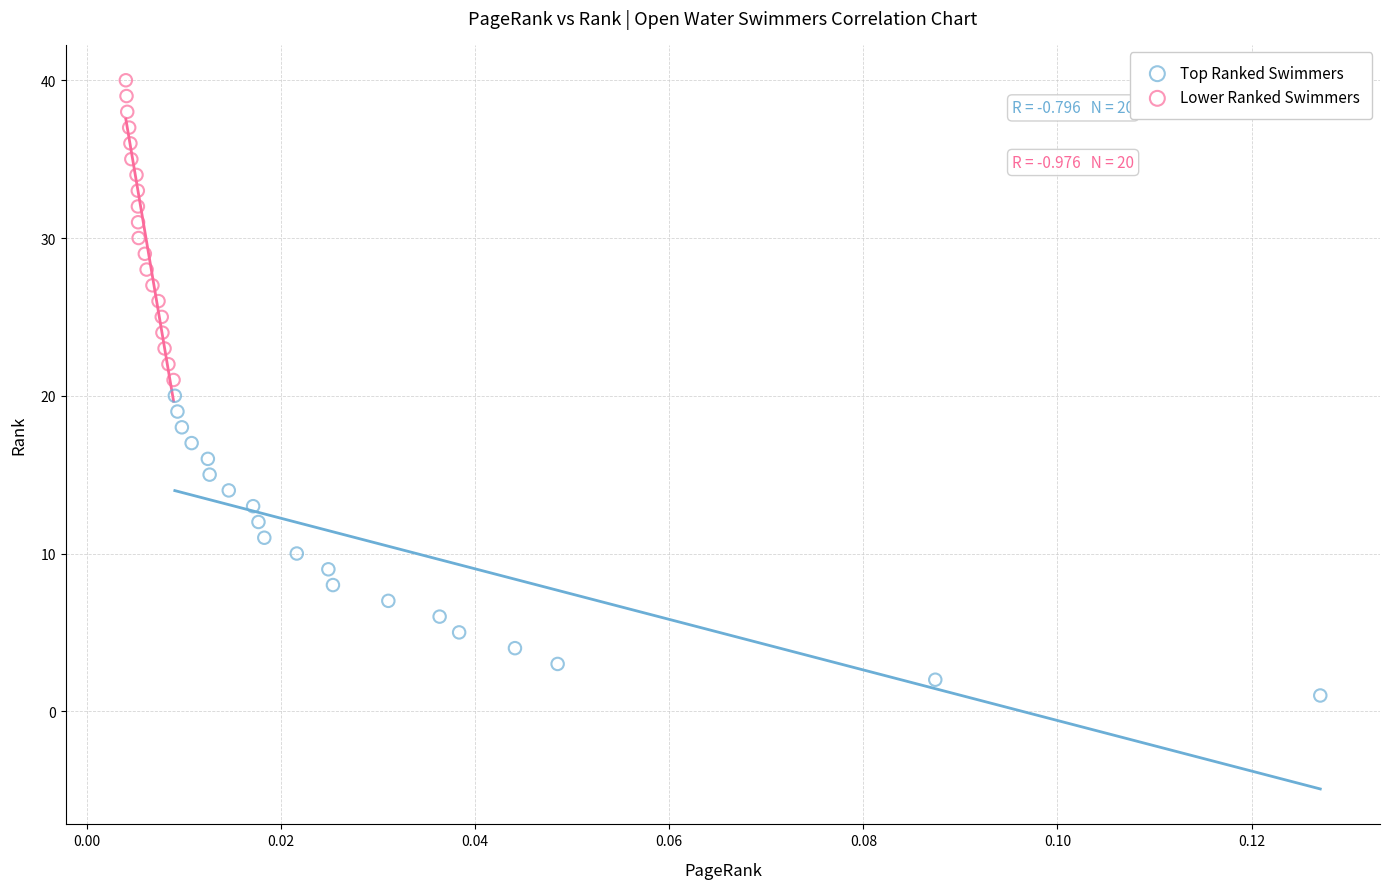

Which series contains the lowest Y value?

Top Ranked Swimmers